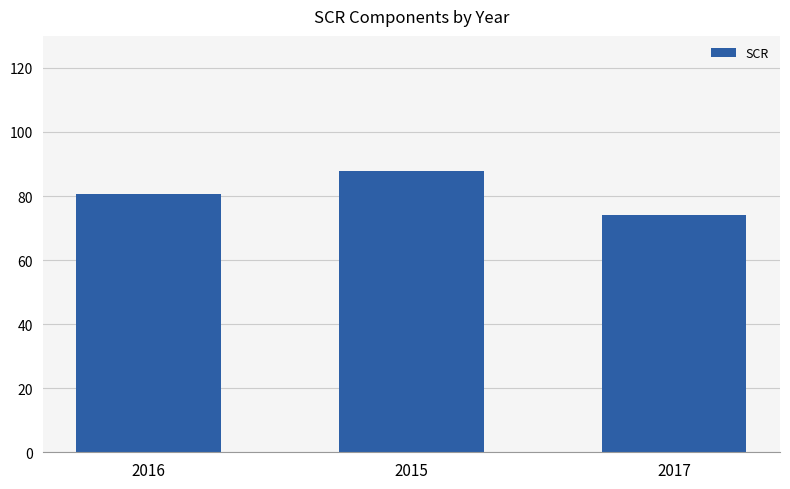

Which label corresponds to the smallest value in the chart?

2017